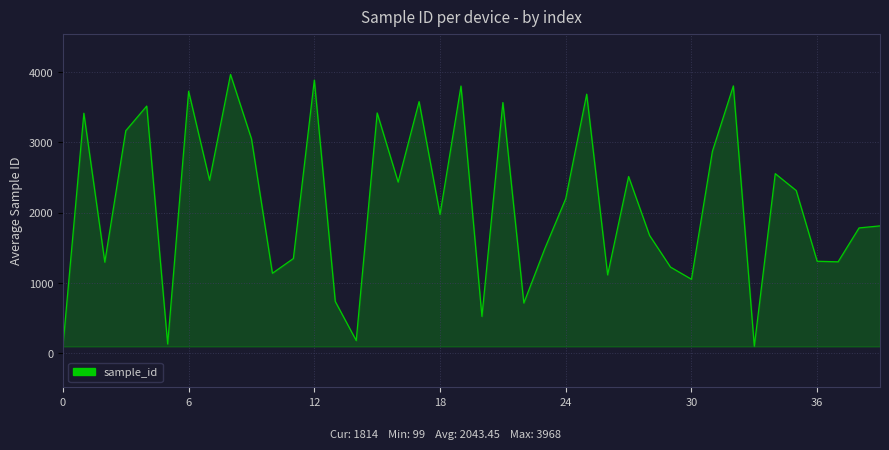

What is the greatest value displayed?

3968